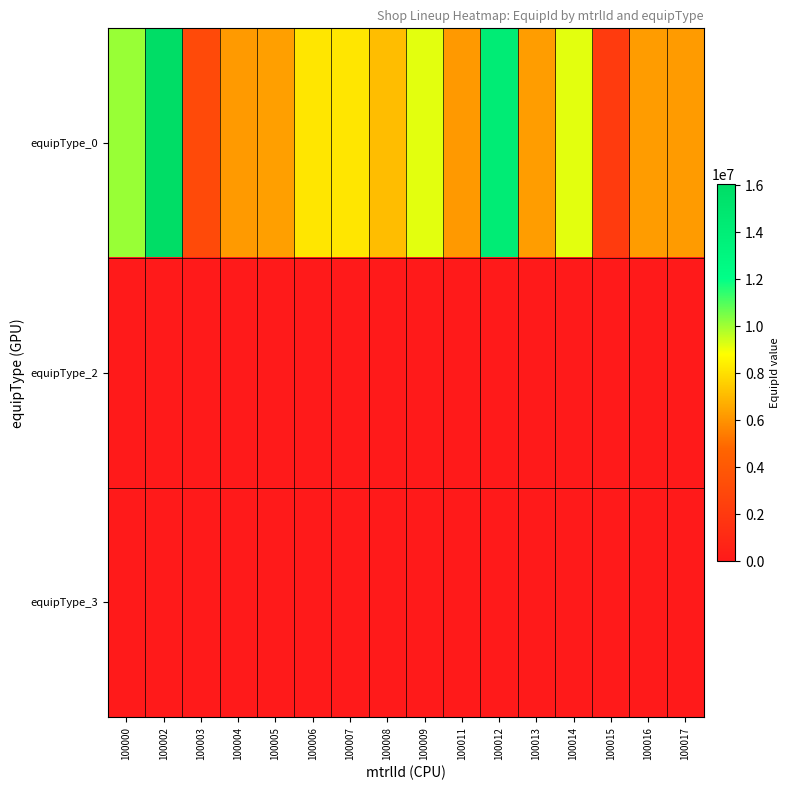

Between 100012 and 100007, which is larger?

100012